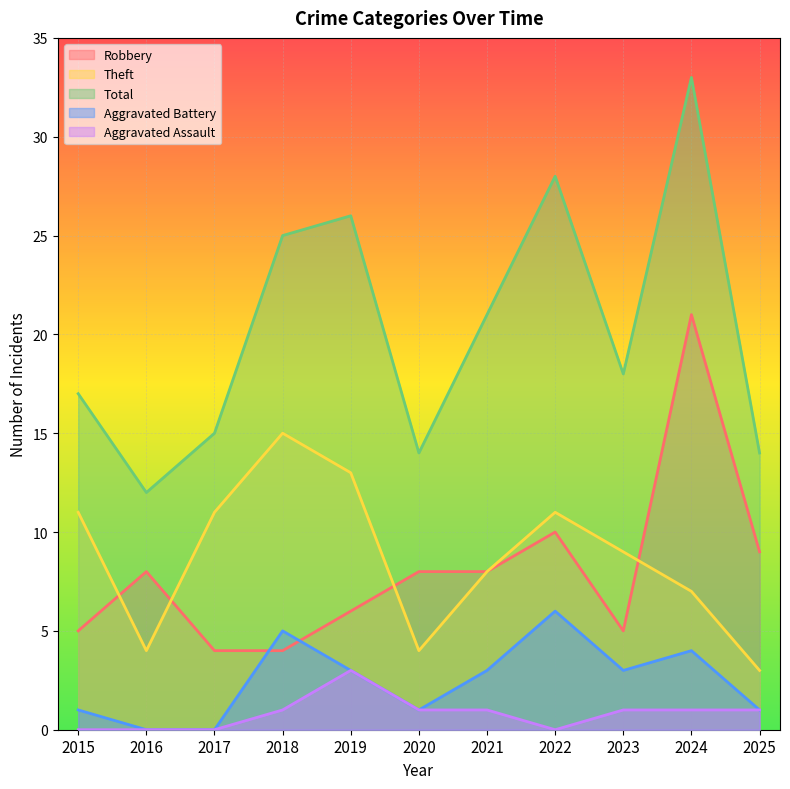

At how many categories does at least one series exceed 7?

11